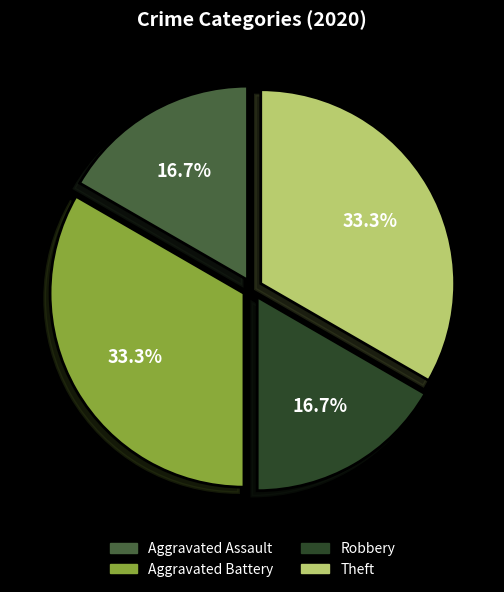

To the nearest percent, what is the difference between the largest and smallest slice percentages?

17%